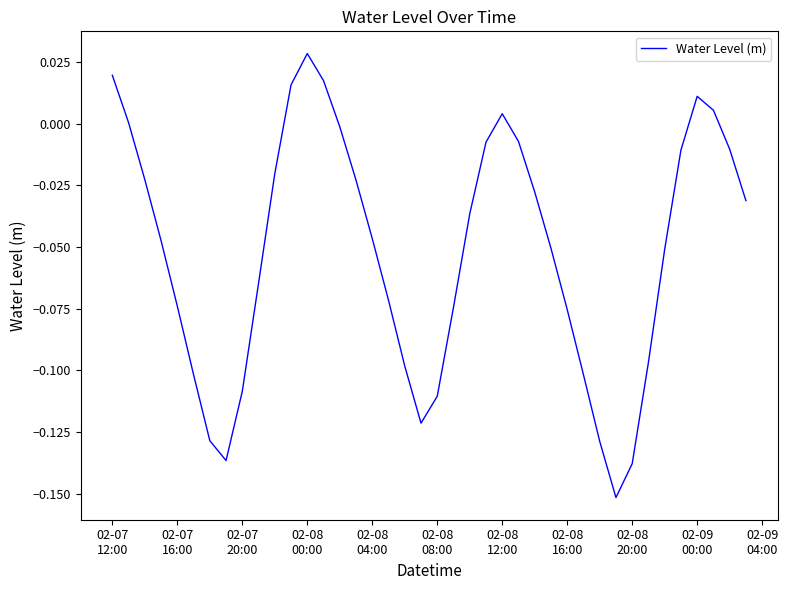

Reading right to left, extract all data points from this chart.

-0.0	-0.0	0.0	0.0	-0.0	-0.1	-0.1	-0.1	-0.2	-0.1	-0.1	-0.1	-0.1	-0.0	-0.0	0.0	-0.0	-0.0	-0.1	-0.1	-0.1	-0.1	-0.1	-0.0	-0.0	-0.0	0.0	0.0	0.0	-0.0	-0.1	-0.1	-0.1	-0.1	-0.1	-0.1	-0.0	-0.0	0.0	0.0